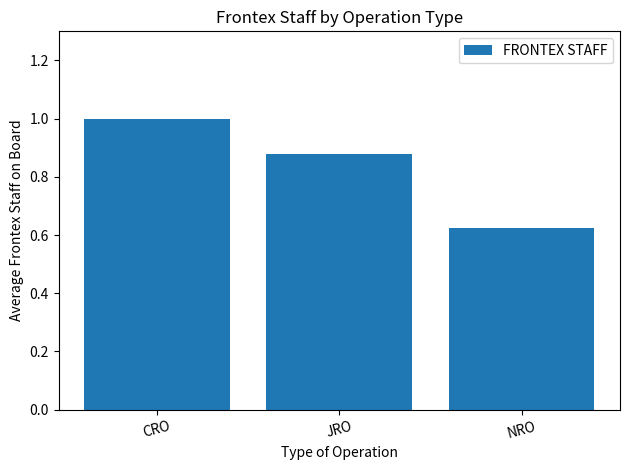

What is the difference between the maximum and minimum values?

0.4